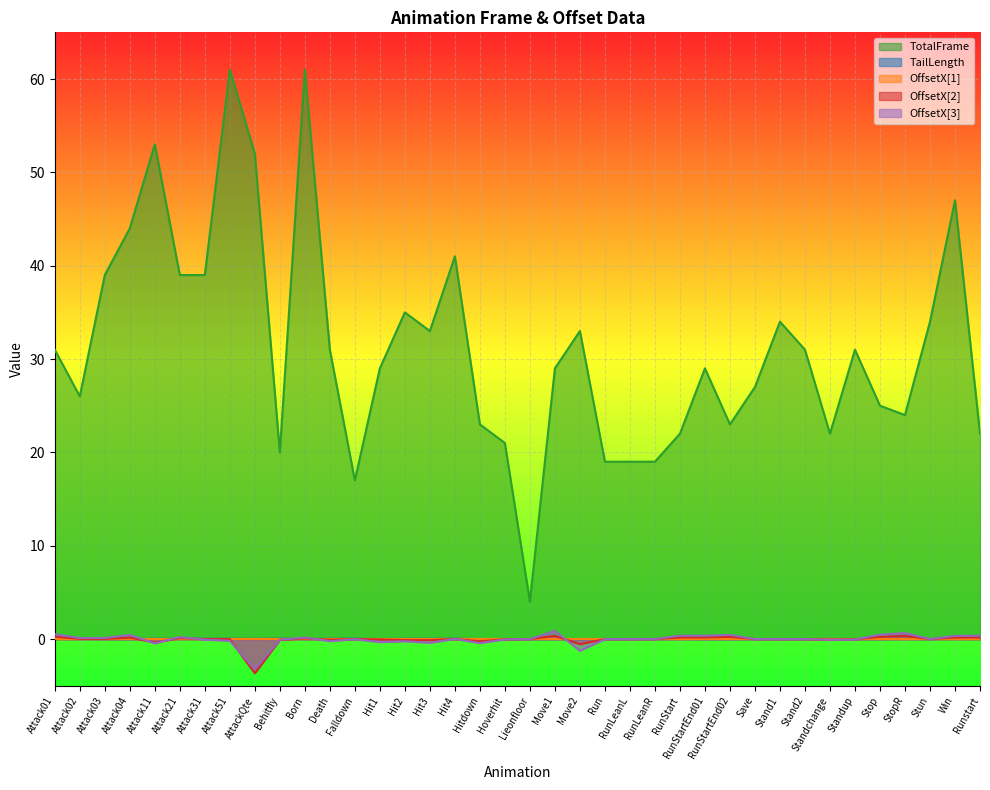

Is it true that TailLength equals -0.0 at Move1?

False